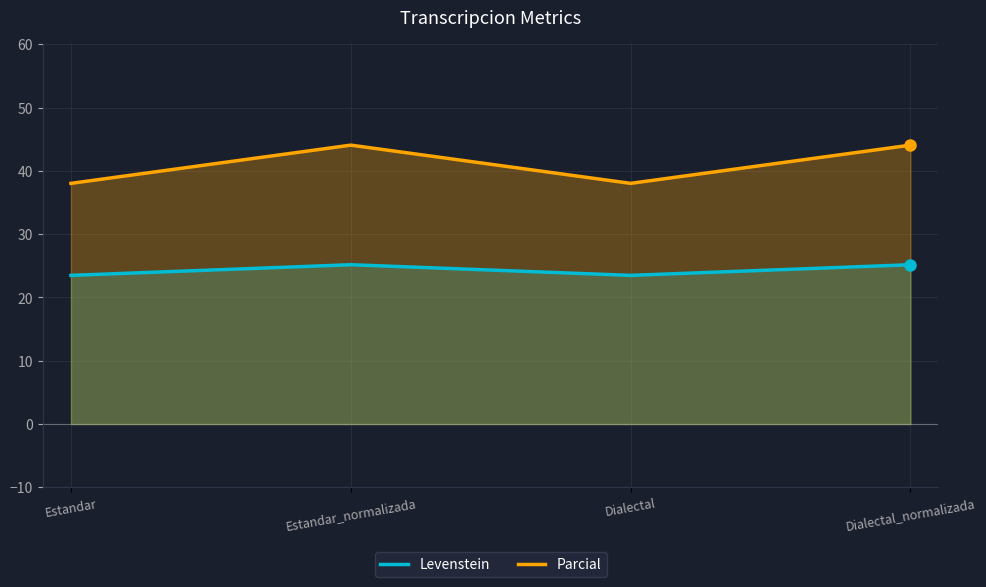

Where does the Levenstein series first go above 25?

Estandar_normalizada